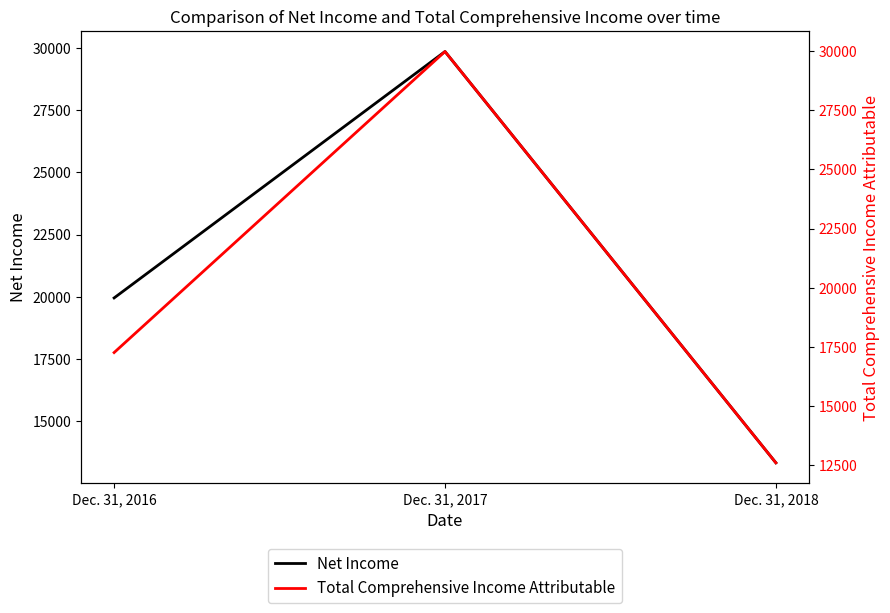

Reading left to right, what are all the values shown in this chart?

Net Income: Dec. 31, 2016=19953	Dec. 31, 2017=29847	Dec. 31, 2018=13333
Total Comprehensive Income Attributable: Dec. 31, 2016=17260	Dec. 31, 2017=29977	Dec. 31, 2018=12603